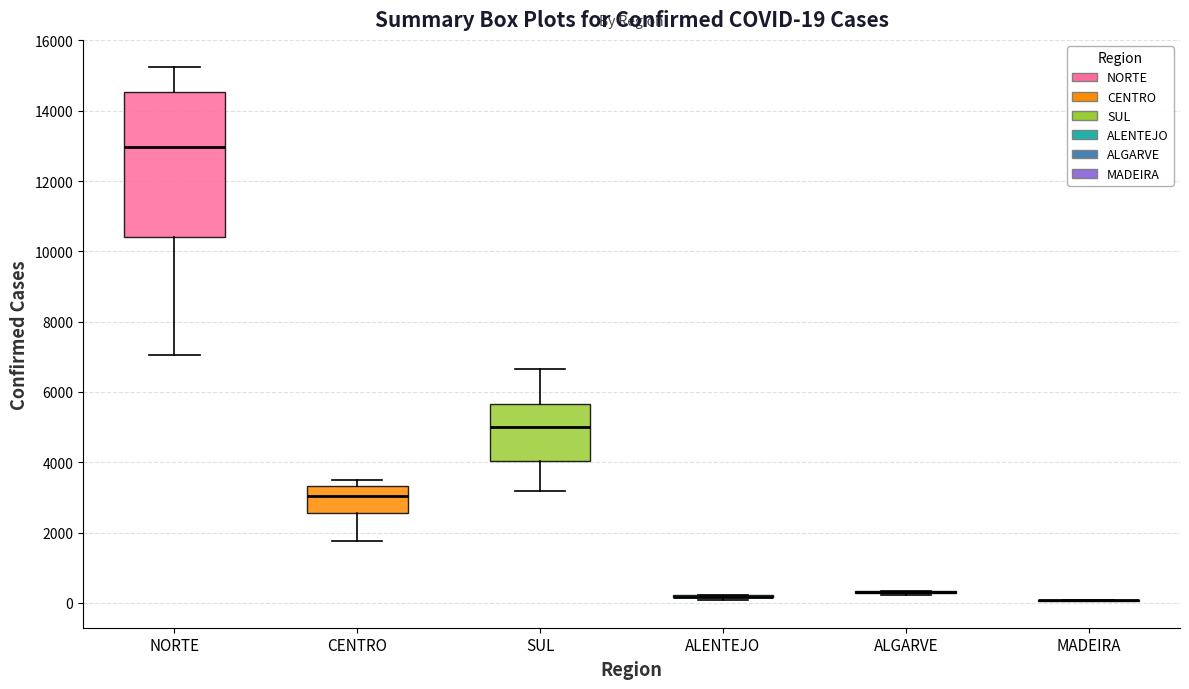

Which box is the tallest, from its lower edge to its upper edge?

NORTE